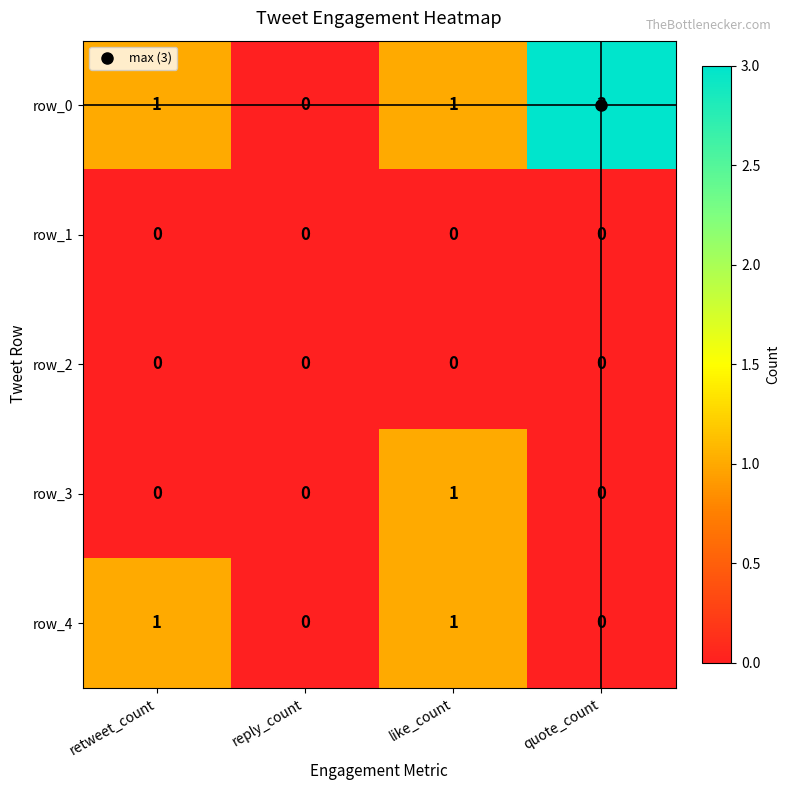

Which category has the highest value across all series?

quote_count